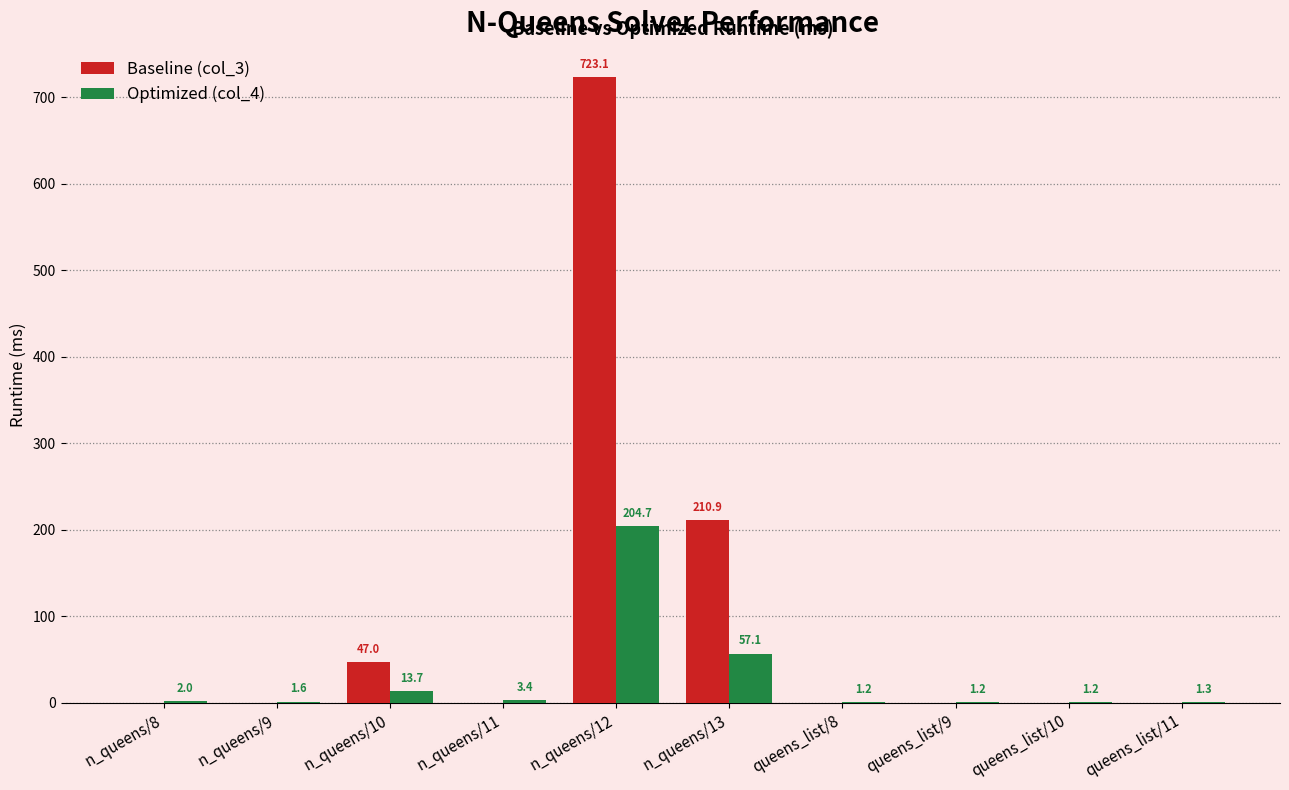

Which label corresponds to the largest value in the chart?

n_queens/12